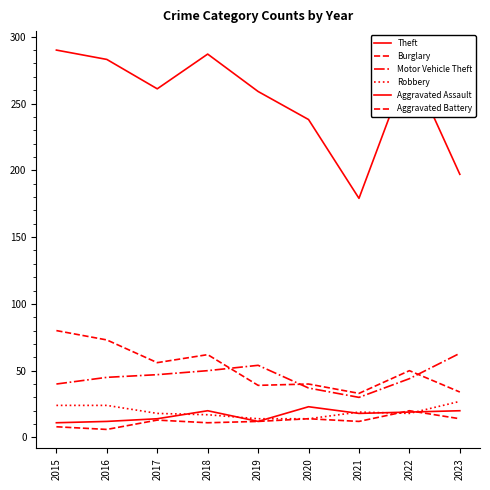

What is the value of the Theft point at the 1st from the left?

290